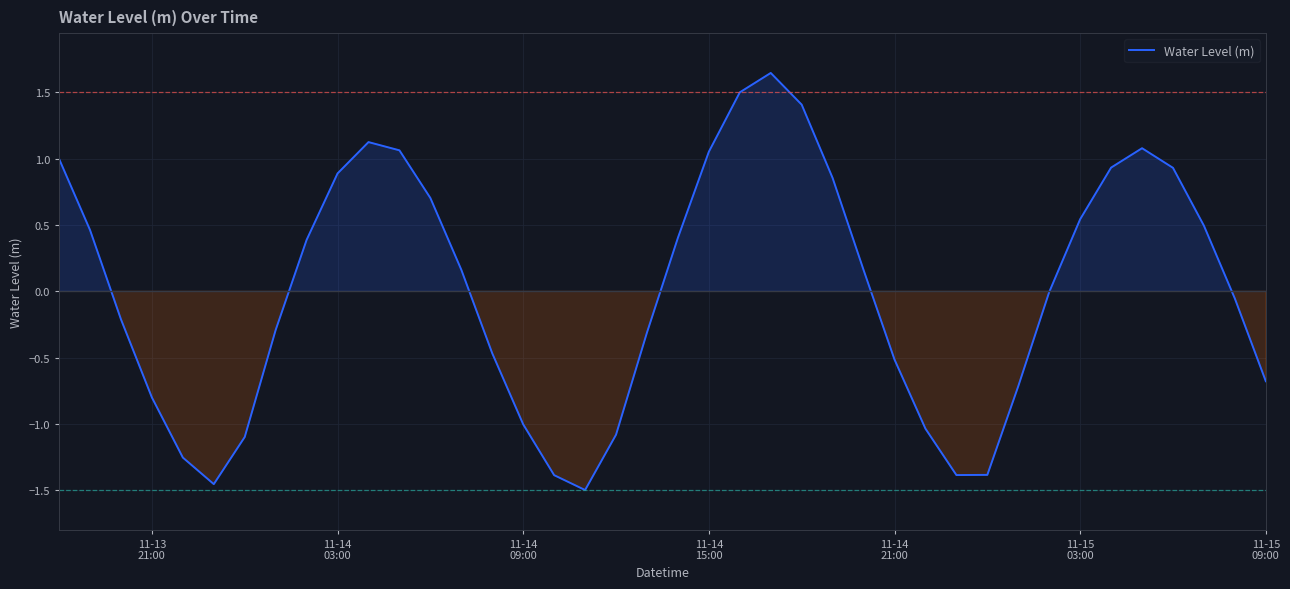

What is the difference between the maximum and minimum values?

3.1